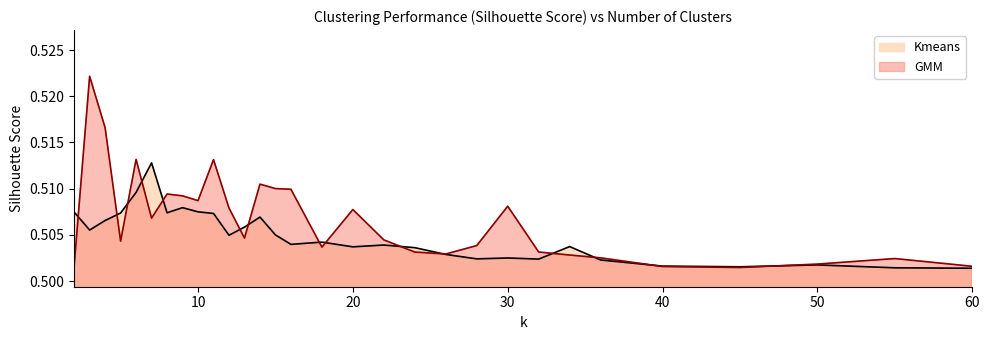

At which category is the sum across all series the highest?

3